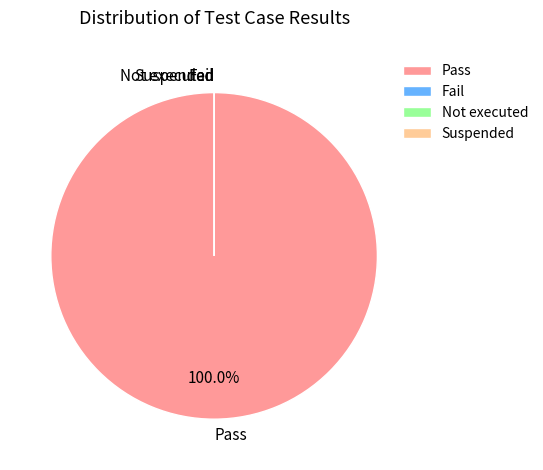

To the nearest percent, what is the combined percentage of Fail and Pass?

100%